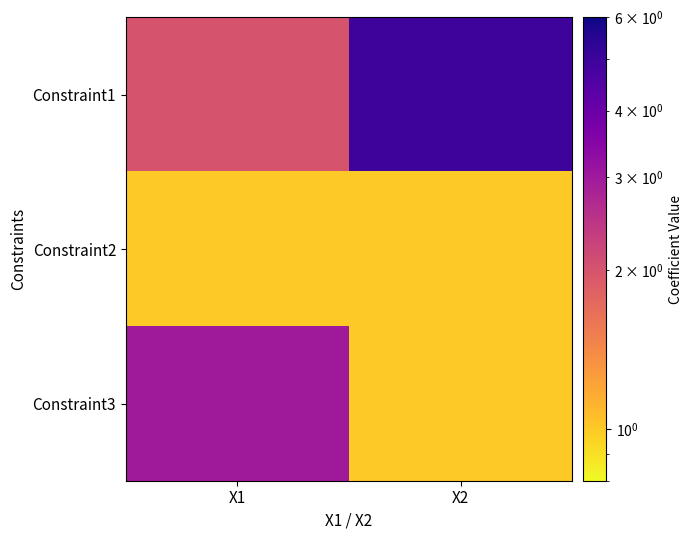

Reading left to right, what are all the values shown in this chart?

Constraint1: X1=2	X2=5
Constraint2: X1=1	X2=1
Constraint3: X1=3	X2=1